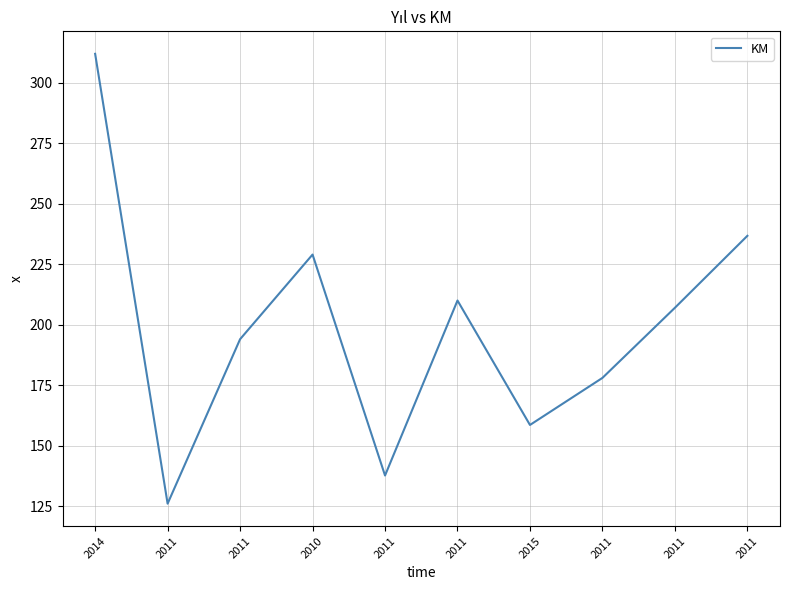

What is the change in value from 2011 to 2011?

+68.0